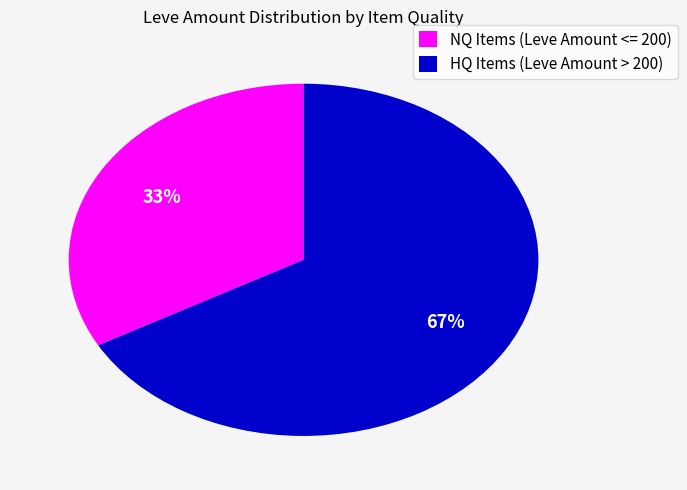

What percentage is the NQ Items (Leve Amount <= 200) slice, to the nearest percent?

33%